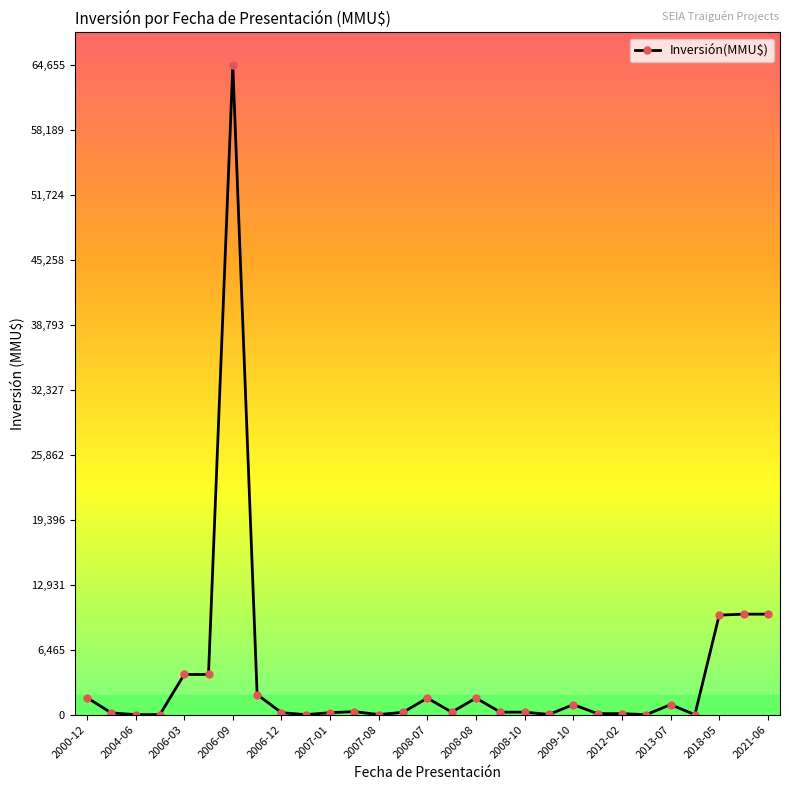

What is the maximum value shown in the chart?

64655